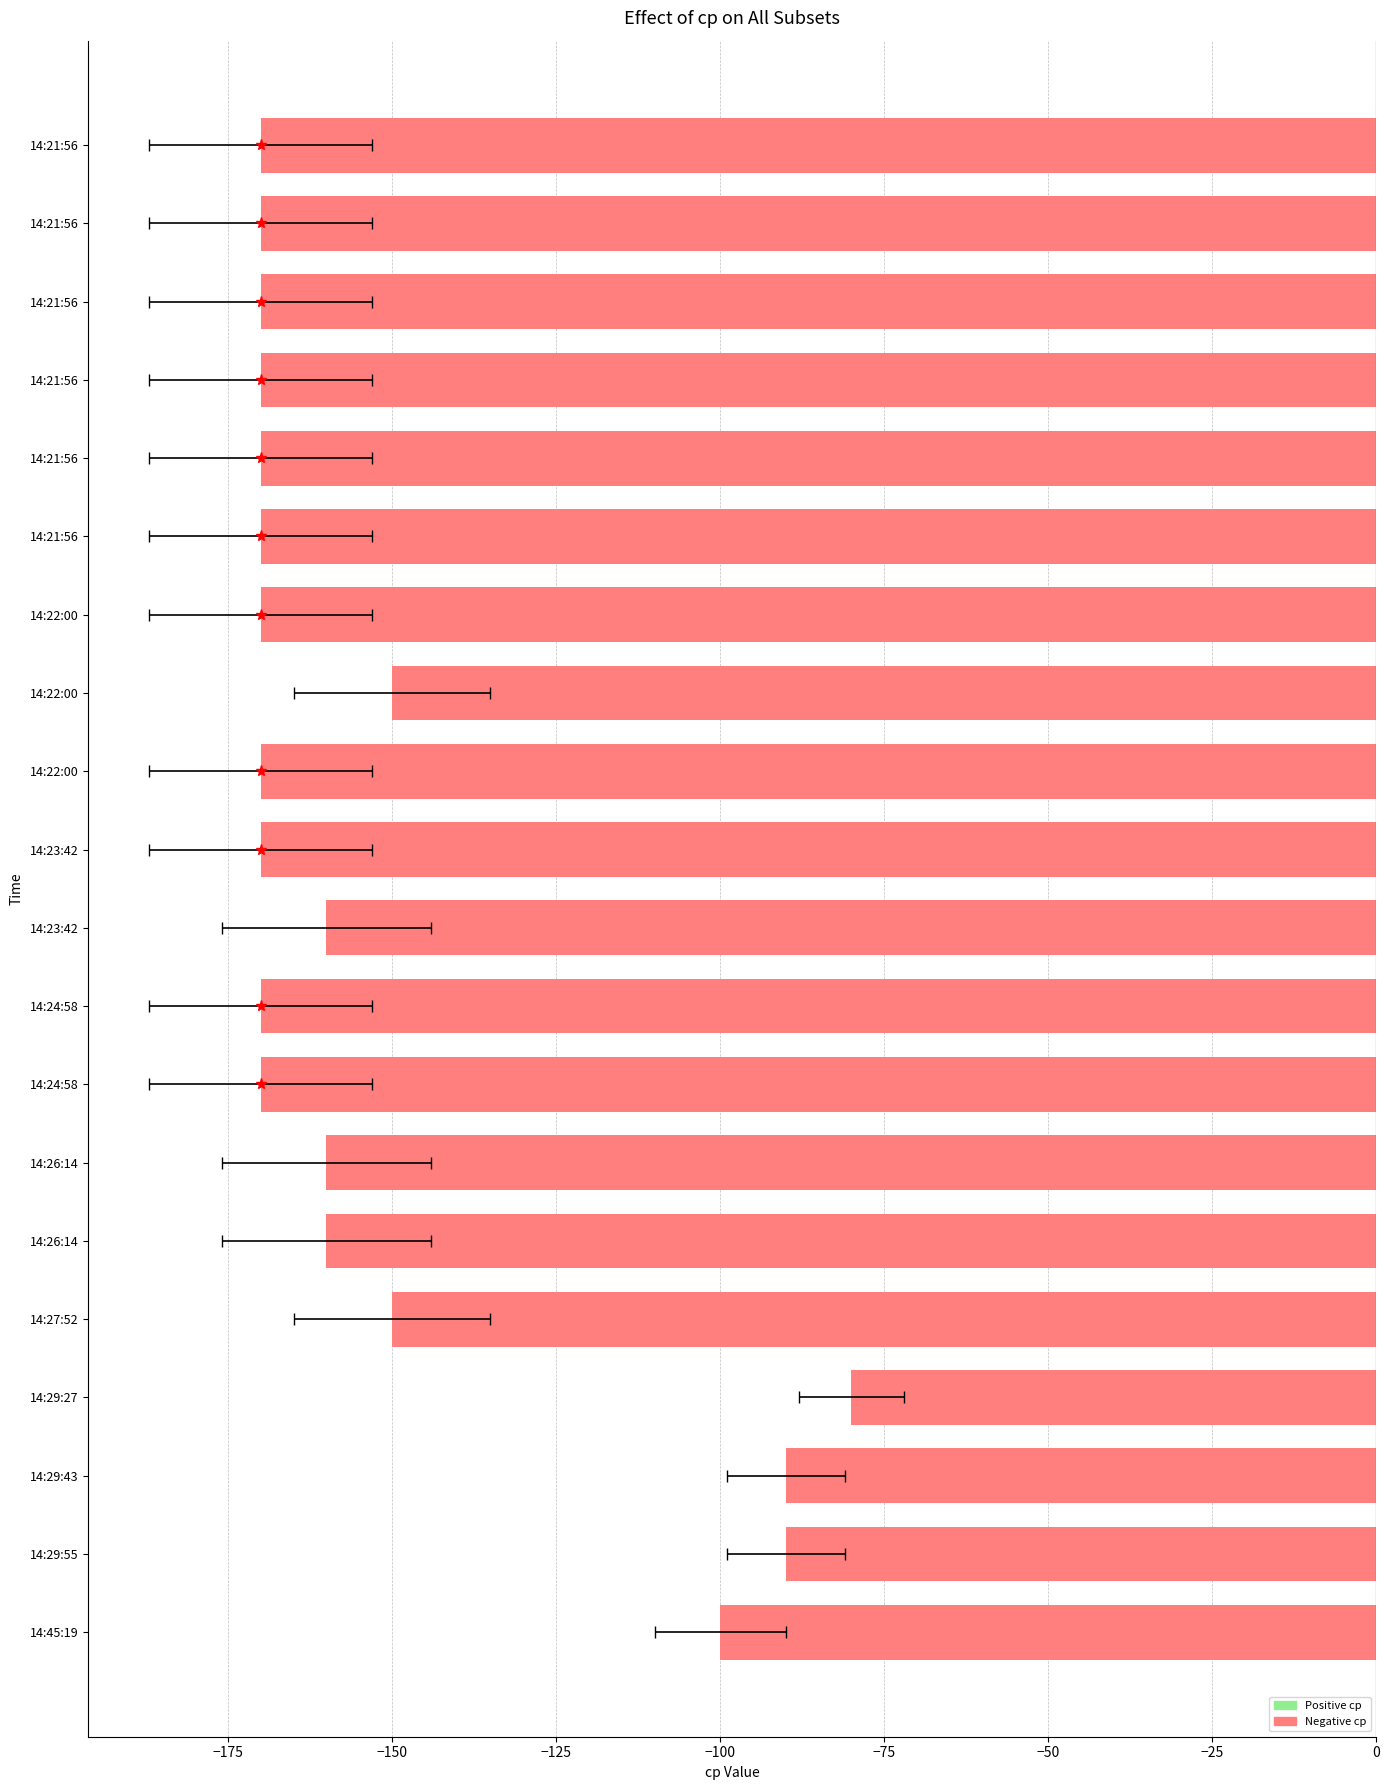

What is the difference between the maximum and minimum values?

90